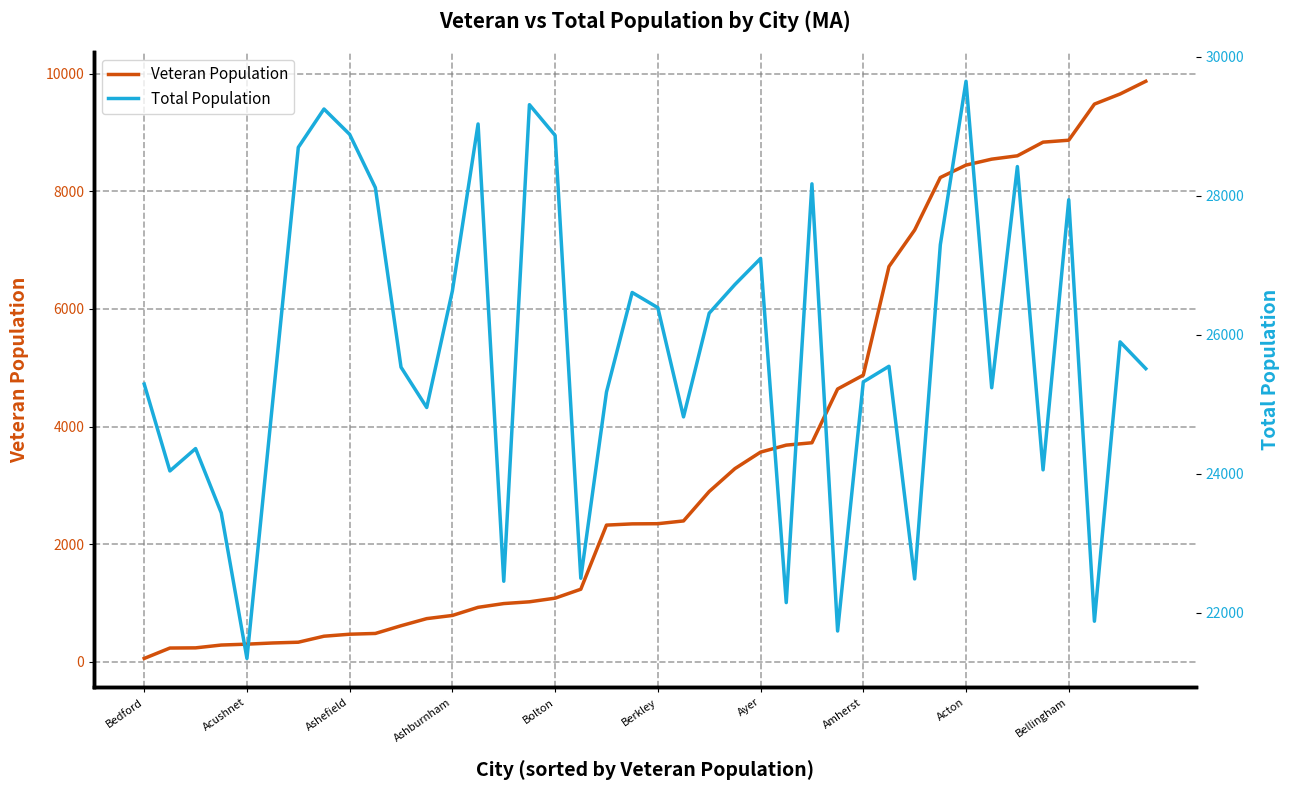

What are all the series names shown in the legend?

Veteran Population, Total Population